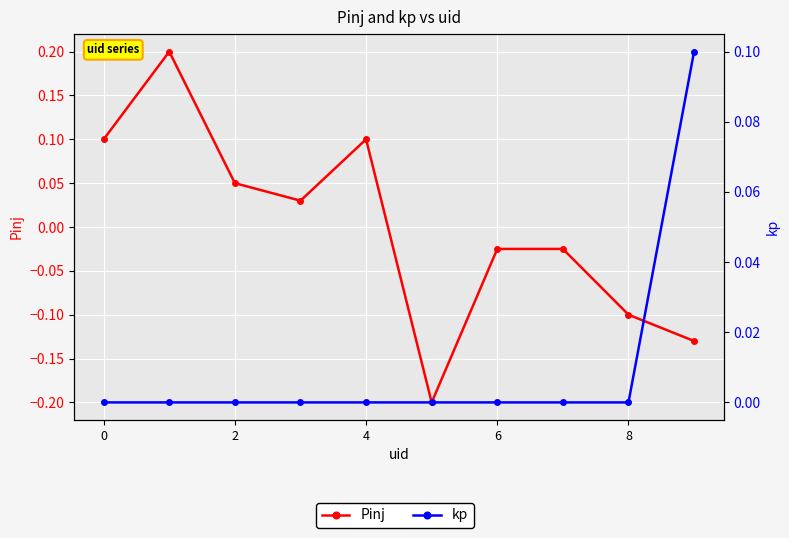

Between 8 and 8, which series saw the biggest shift?

Pinj